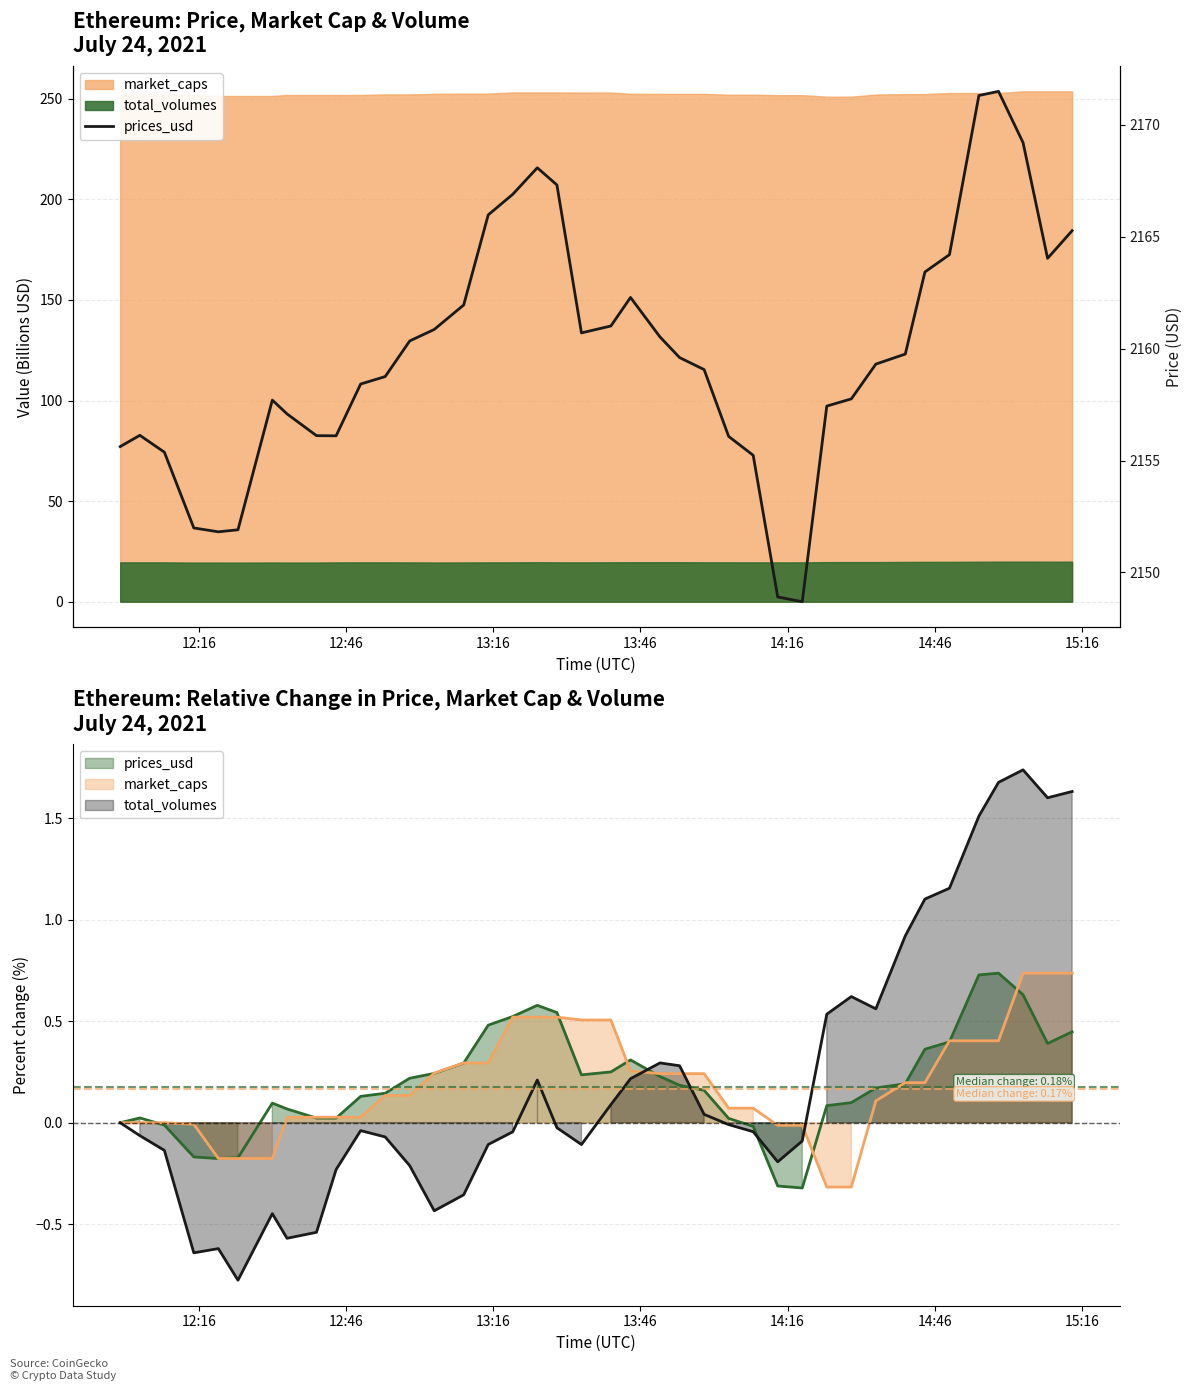

How many lines are shown in the chart?

1